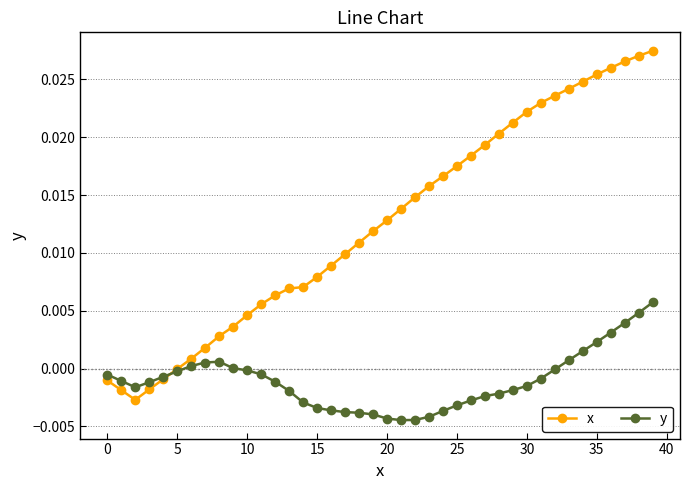

Which series has the largest total across all categories?

x